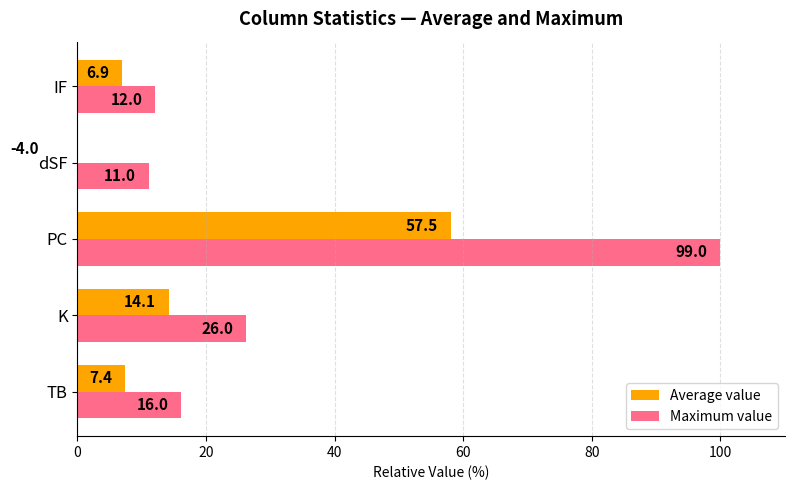

How many bars are there in total?

10